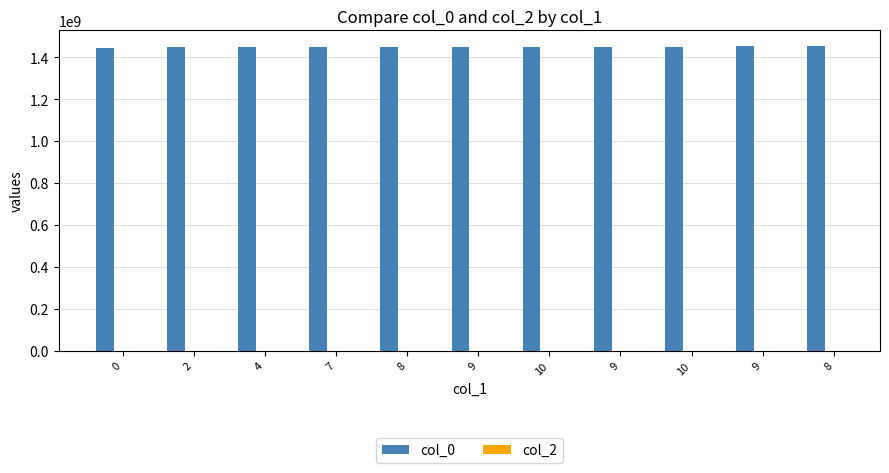

What is the maximum value shown in the chart?

1454958936